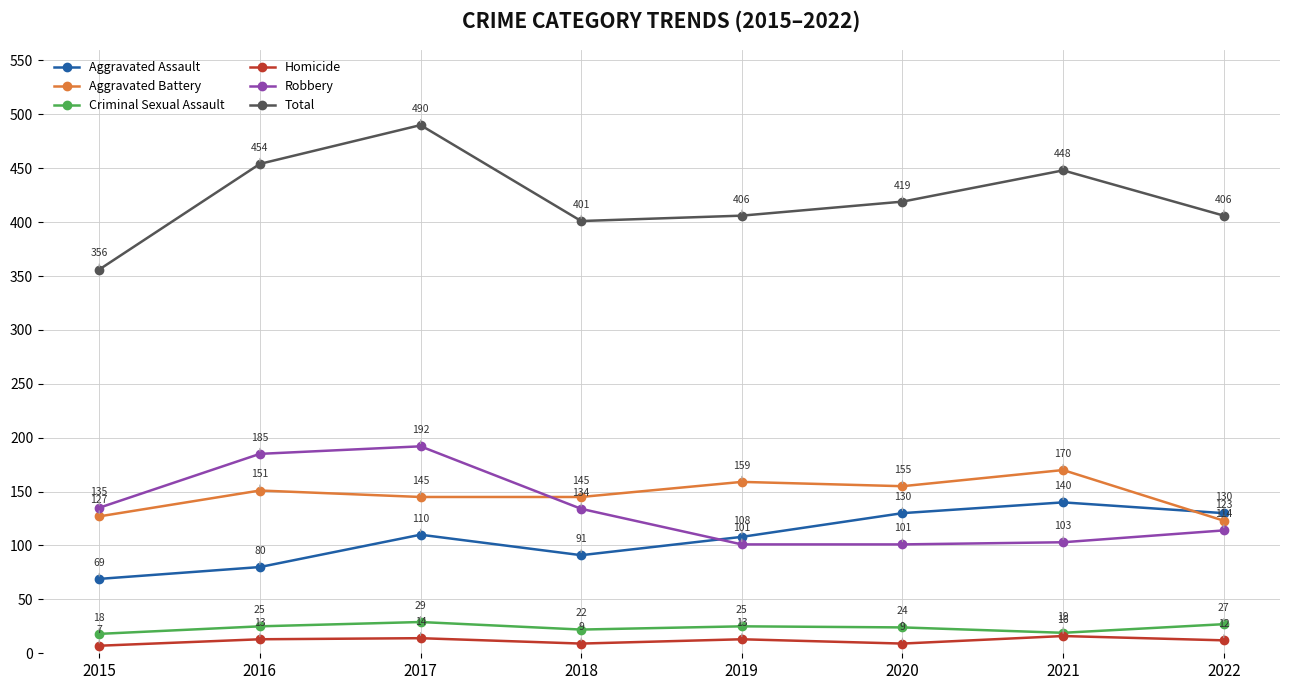

Reading left to right, what are all the values shown in this chart?

Aggravated Assault: 2015=69	2016=80	2017=110	2018=91	2019=108	2020=130	2021=140	2022=130
Aggravated Battery: 2015=127	2016=151	2017=145	2018=145	2019=159	2020=155	2021=170	2022=123
Criminal Sexual Assault: 2015=18	2016=25	2017=29	2018=22	2019=25	2020=24	2021=19	2022=27
Homicide: 2015=7	2016=13	2017=14	2018=9	2019=13	2020=9	2021=16	2022=12
Robbery: 2015=135	2016=185	2017=192	2018=134	2019=101	2020=101	2021=103	2022=114
Total: 2015=356	2016=454	2017=490	2018=401	2019=406	2020=419	2021=448	2022=406